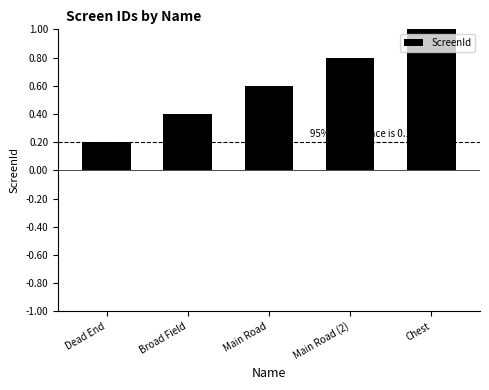

What is the change in value from Broad Field to Chest?

+0.6